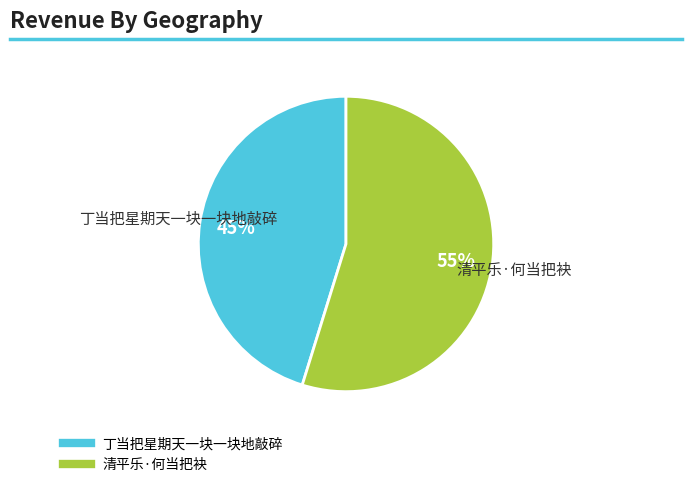

The 丁当把星期天一块一块地敲碎 slice represents 39% of the pie. True or false?

False